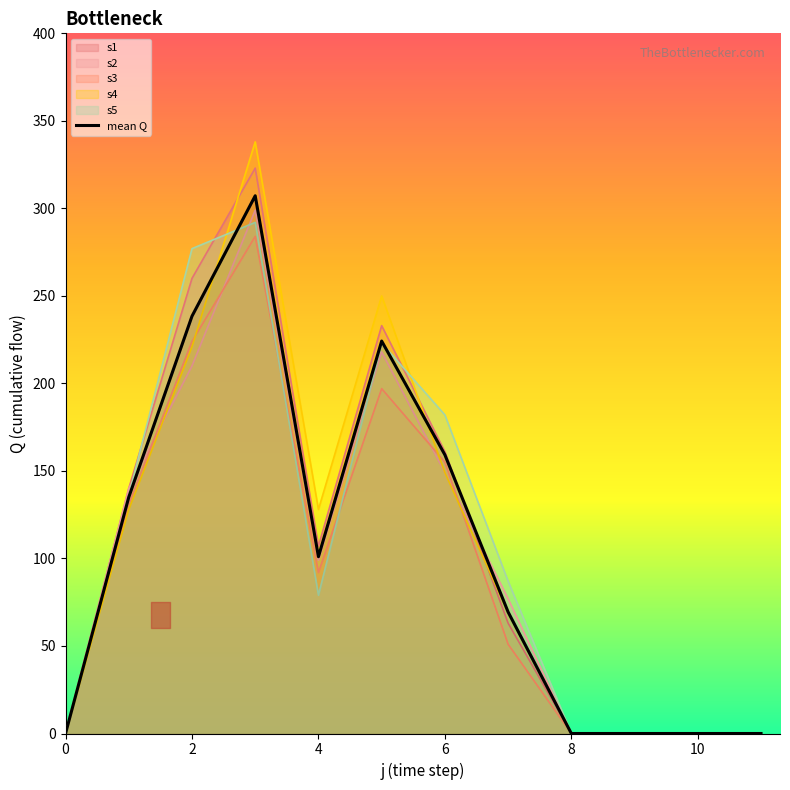

The value of s5 at 0 is 0.0. True or false?

True